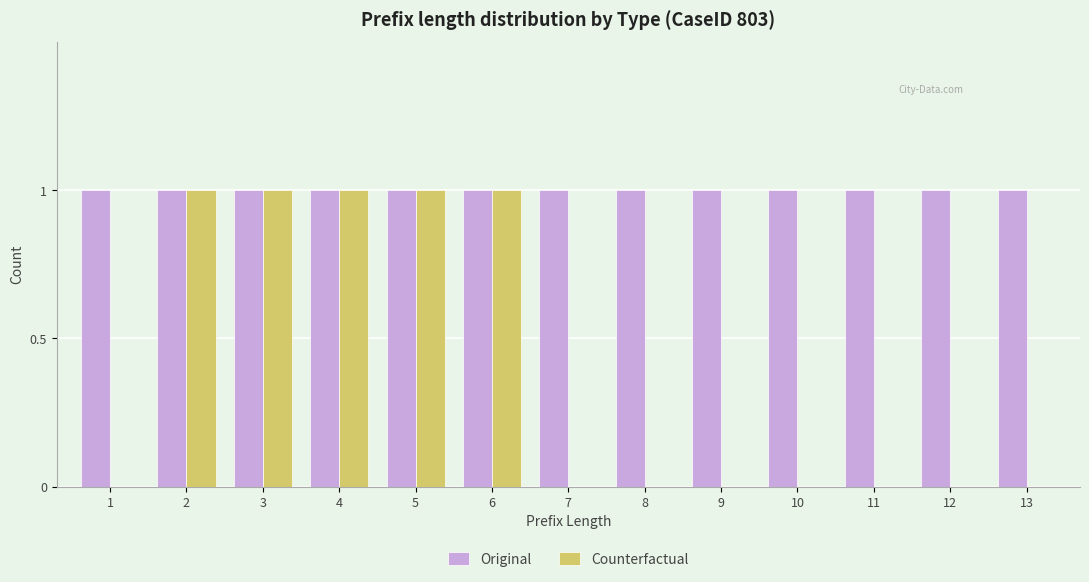

Count the number of data series in this chart.

2